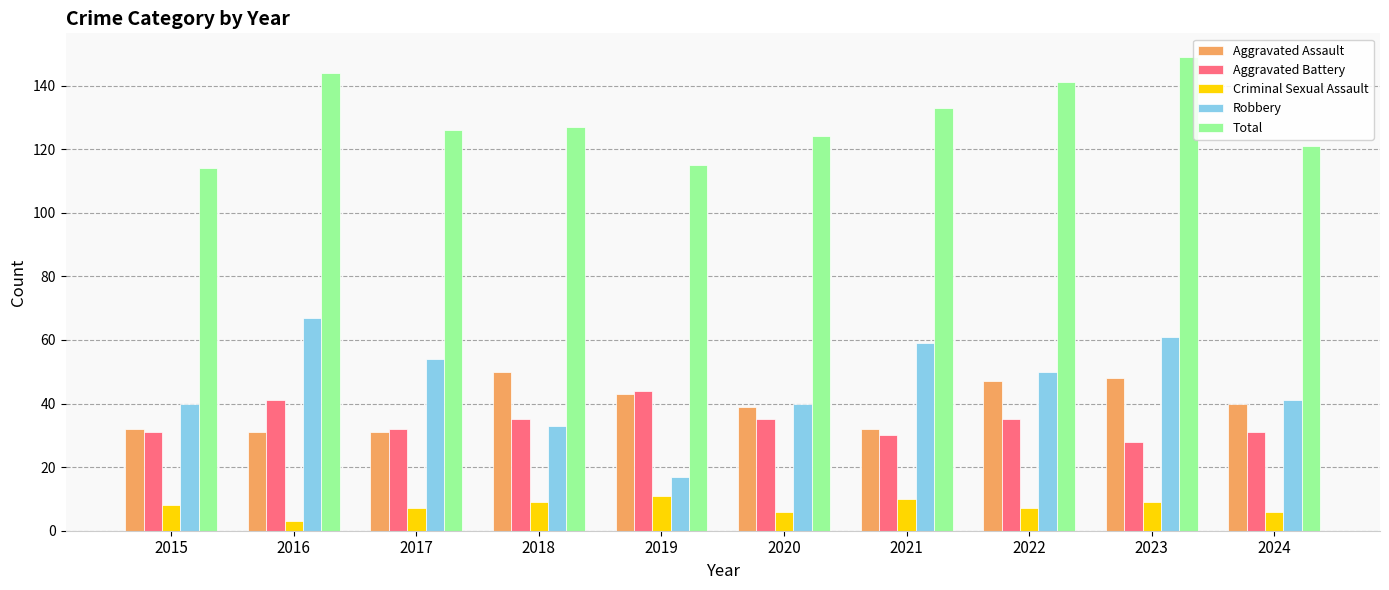

At which category is the sum across all series the highest?

2023